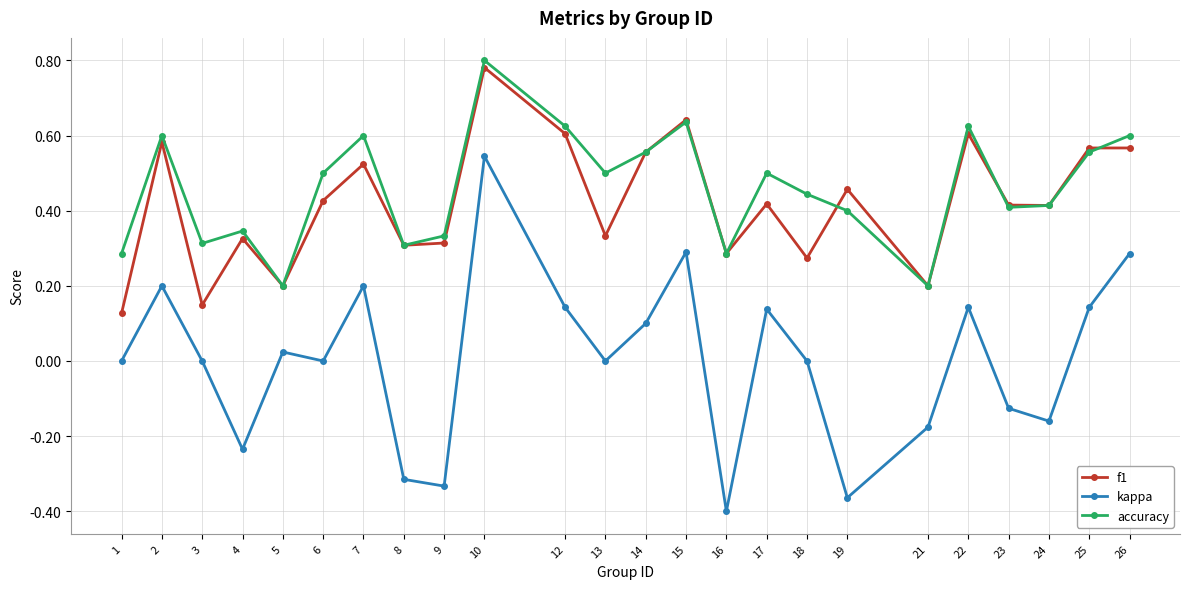

What is the total value across all series at 25?

1.3